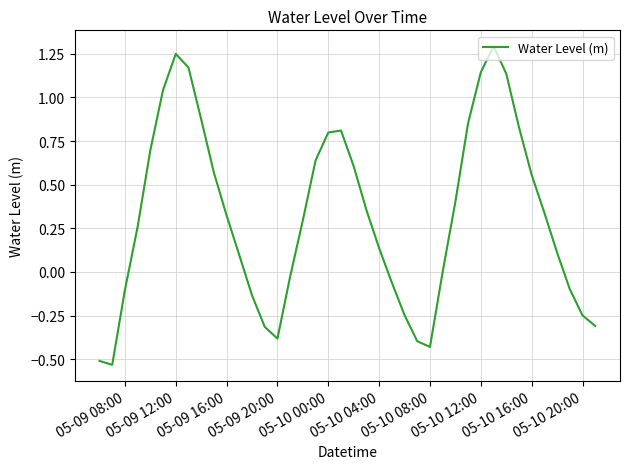

How many lines are shown in the chart?

1